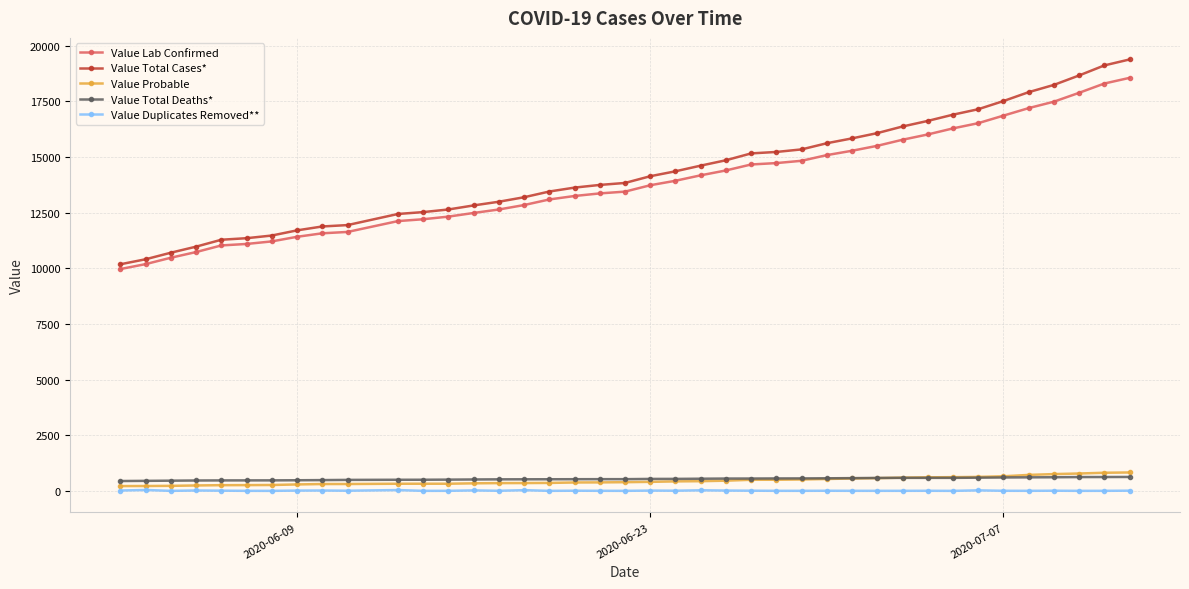

How many values in the Value Total Cases* series are below 14141?

20